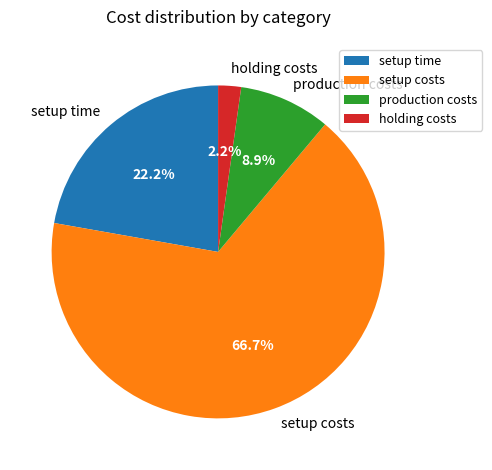

To the nearest percent, what percentage of the pie is setup costs?

67%